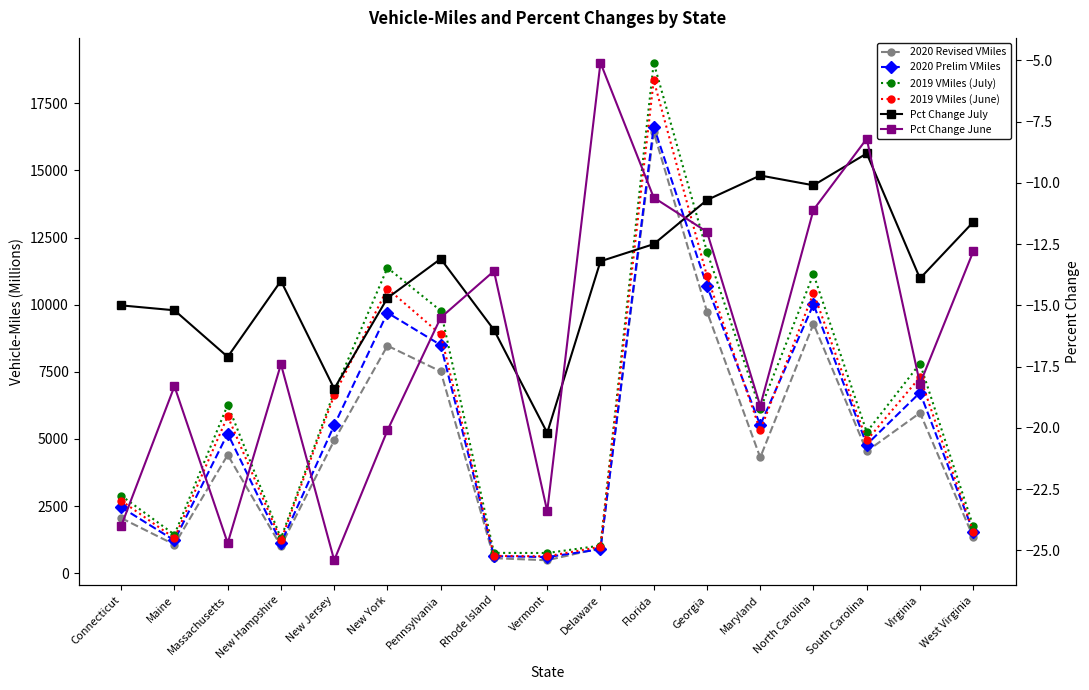

At which label does 2020 Revised VMiles first exceed 4404?

New Jersey